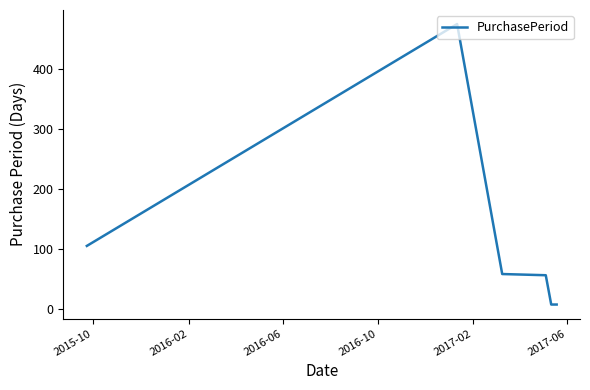

What is the maximum value shown in the chart?

476